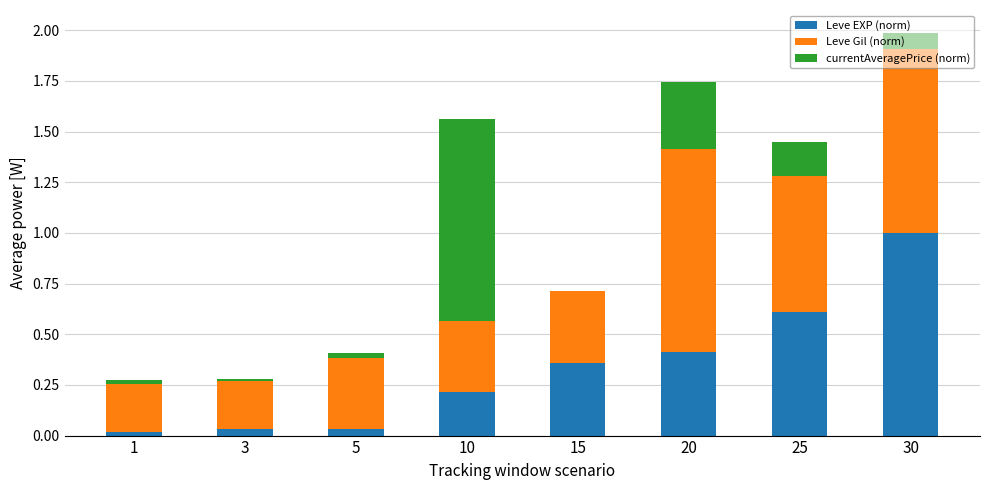

What is the maximum value for Leve EXP (norm)?

1.0